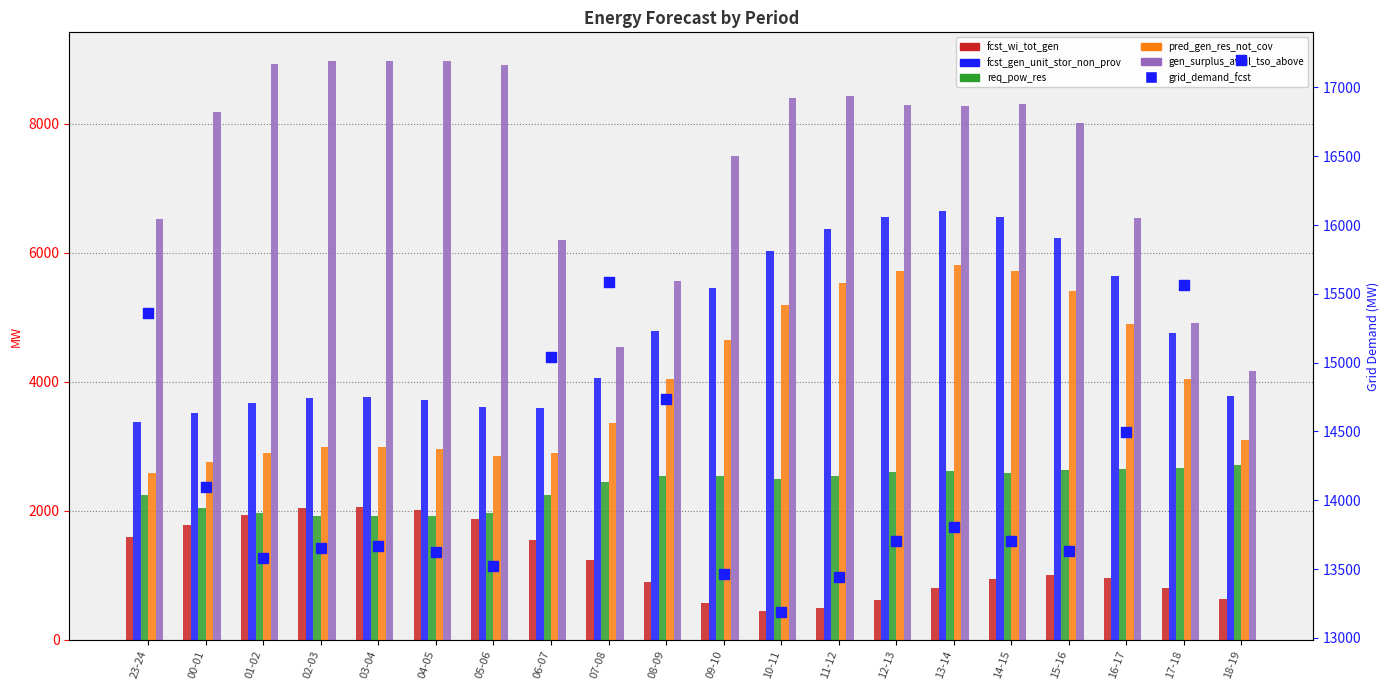

At which category is the sum across all series the highest?

13-14